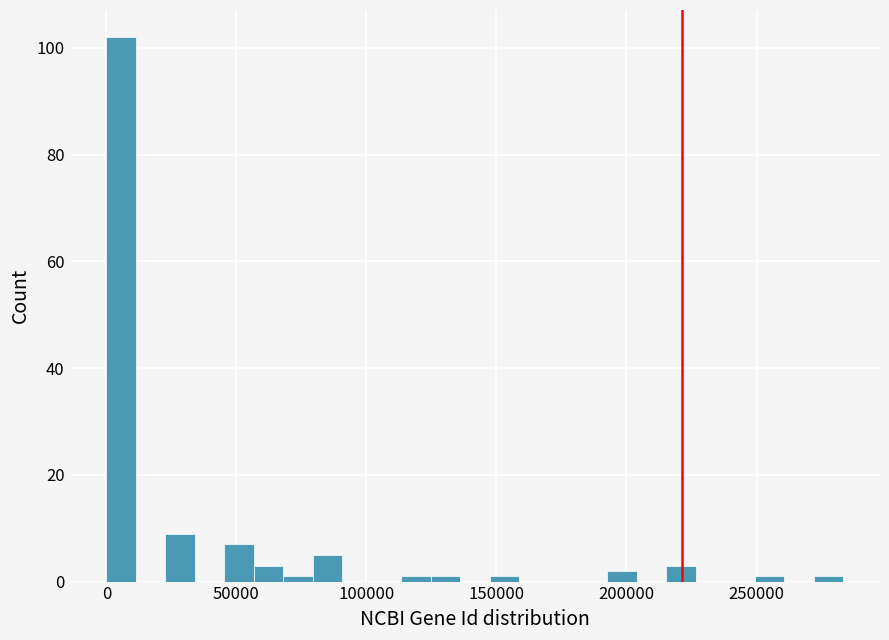

Read against the x-axis, roughly where is the centre of the tallest bar?

5000